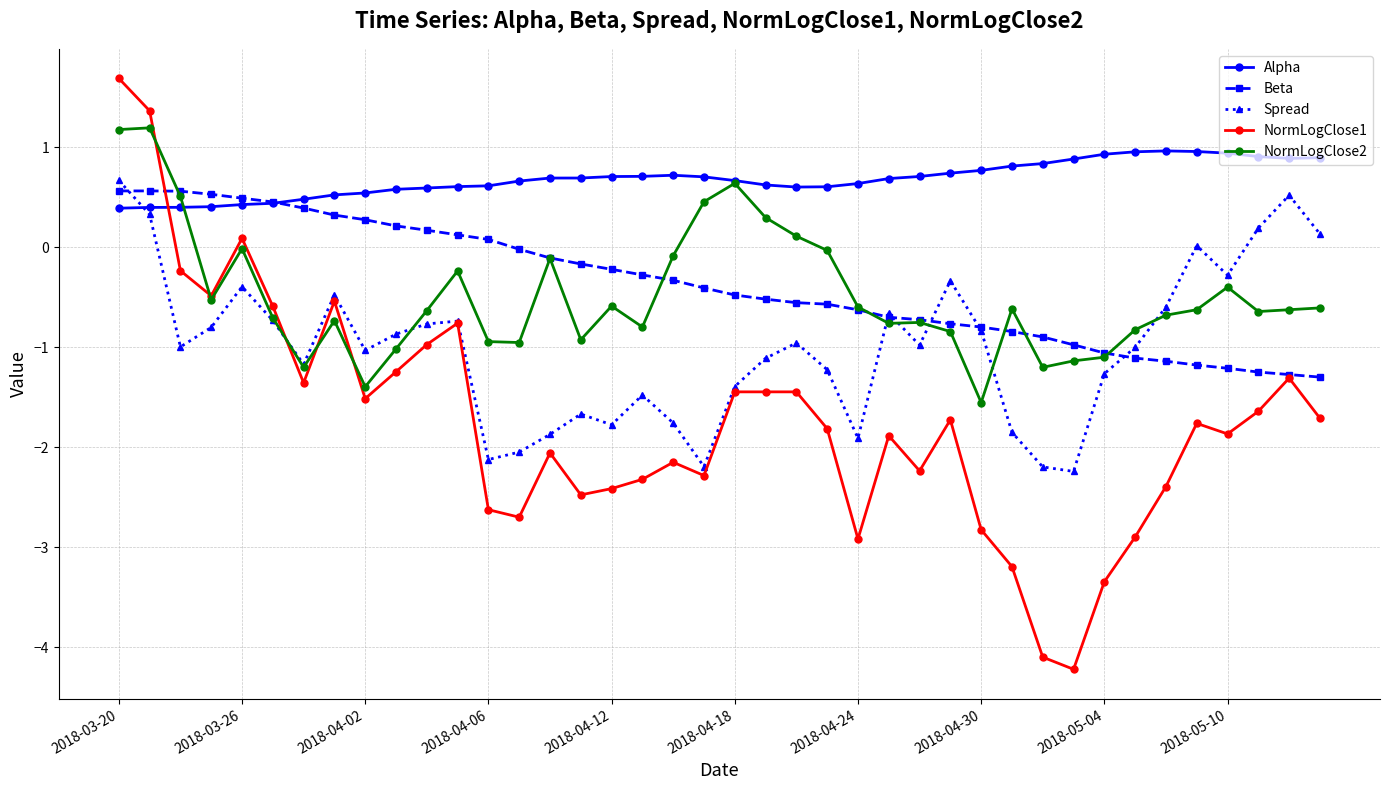

Which series has the largest total across all categories?

Alpha